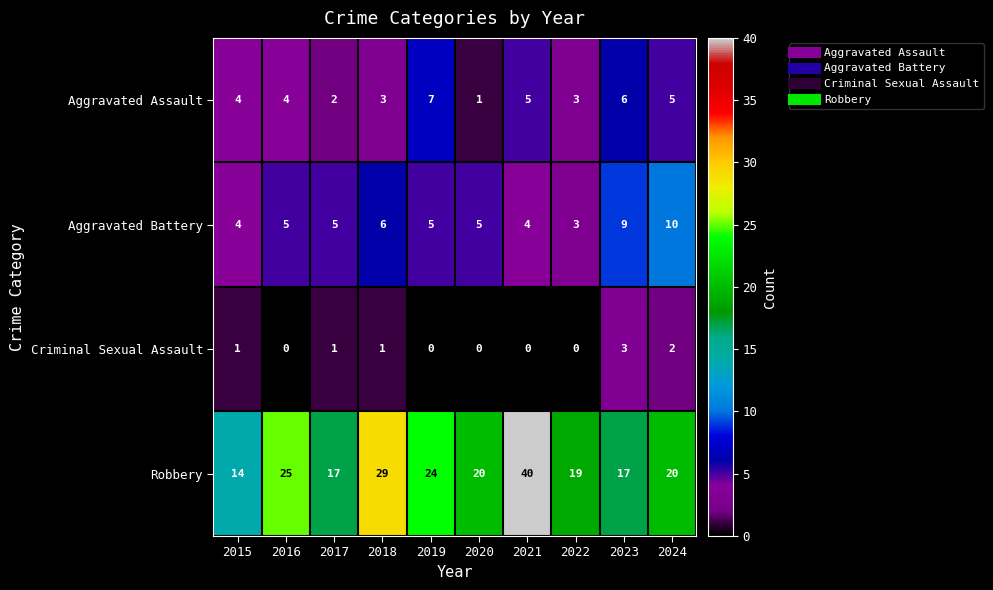

List the series in order of their peak value, highest first.

Robbery, Aggravated Battery, Aggravated Assault, Criminal Sexual Assault